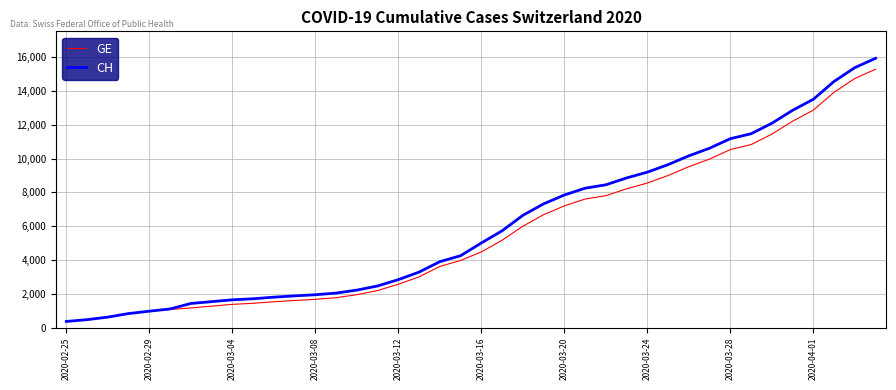

Which series has the largest total across all categories?

CH